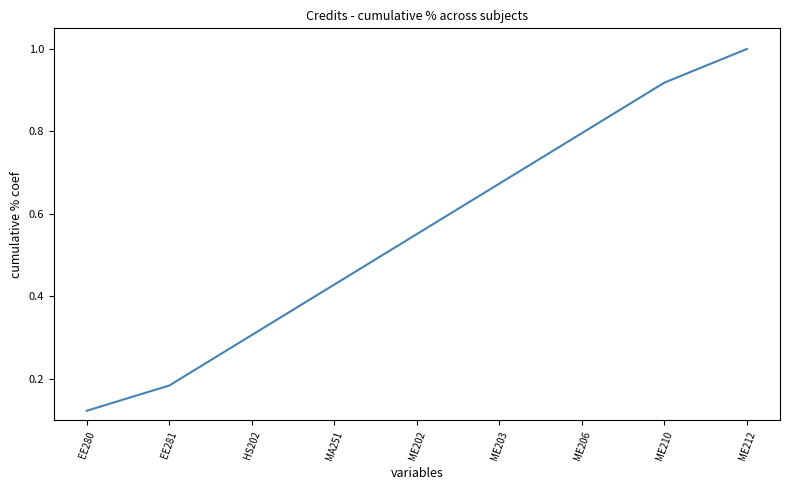

What position from the right is ME210?

2